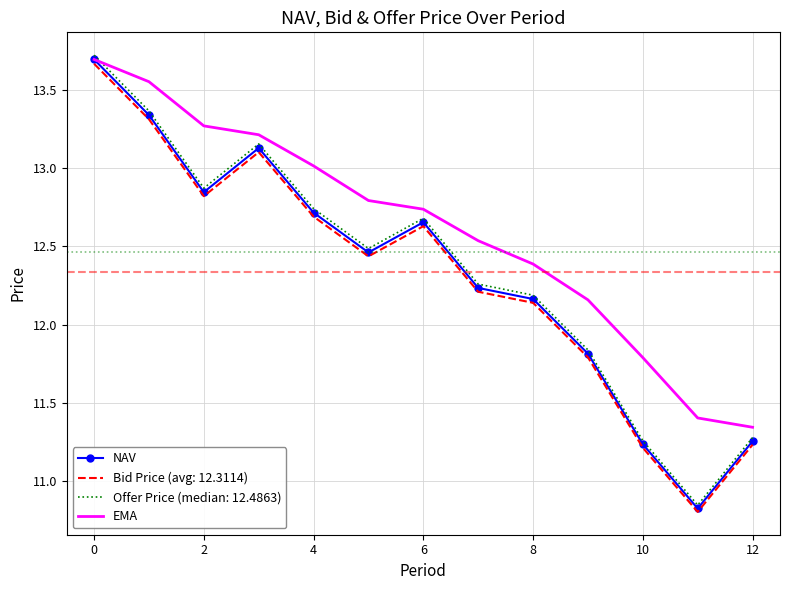

What is the sum of all EMA values?

163.9